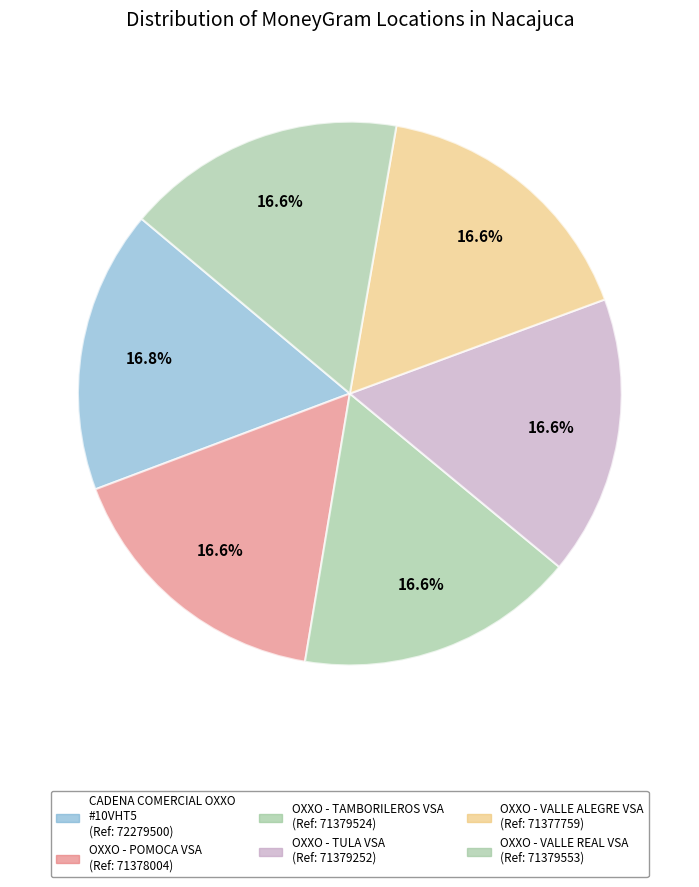

How many slices are in this pie chart?

6